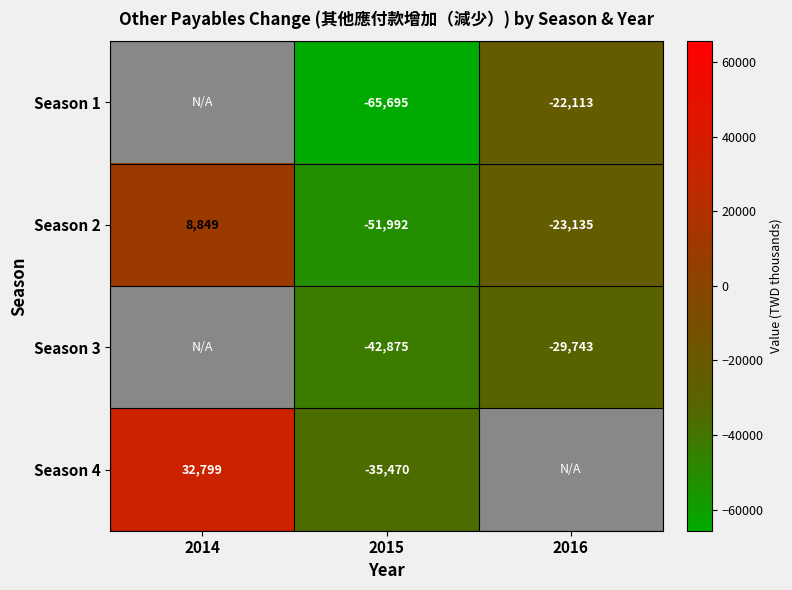

True or false: Season 4 has a value of 32799 at 2014.

True